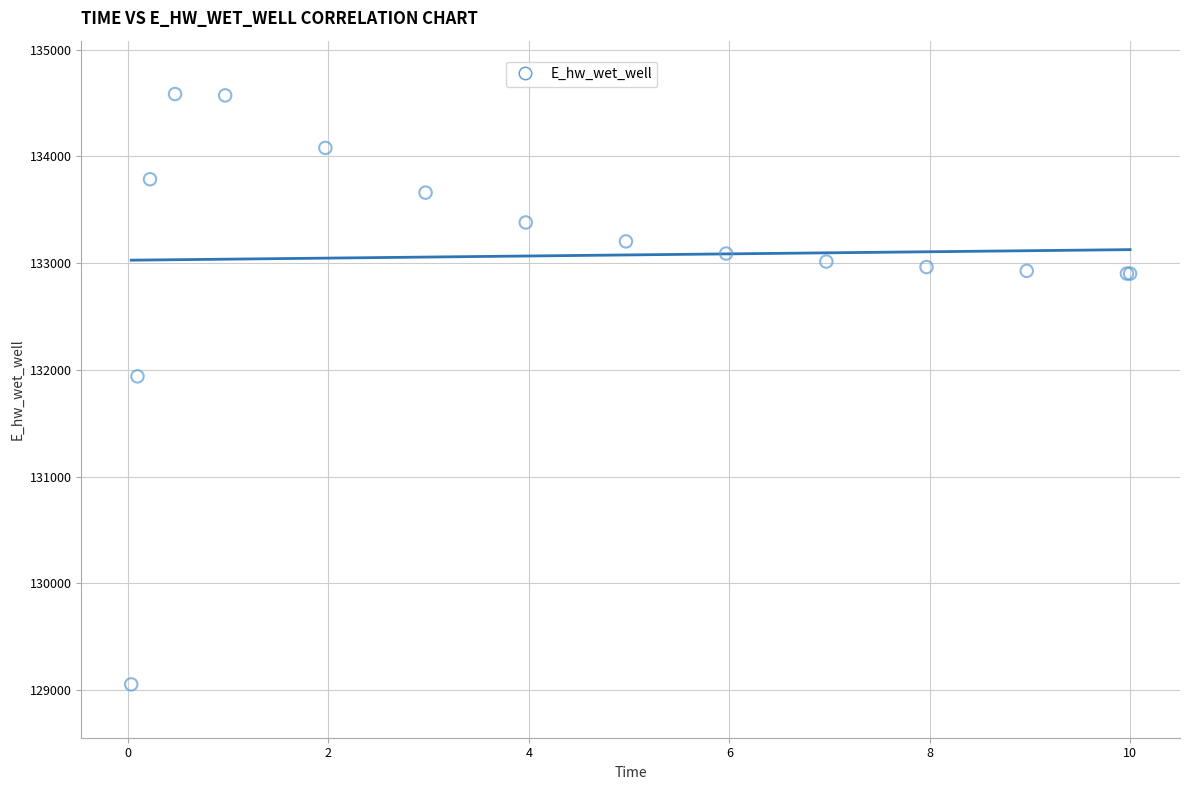

What Y value in the scatter plot is closest to 131819?

131939.5